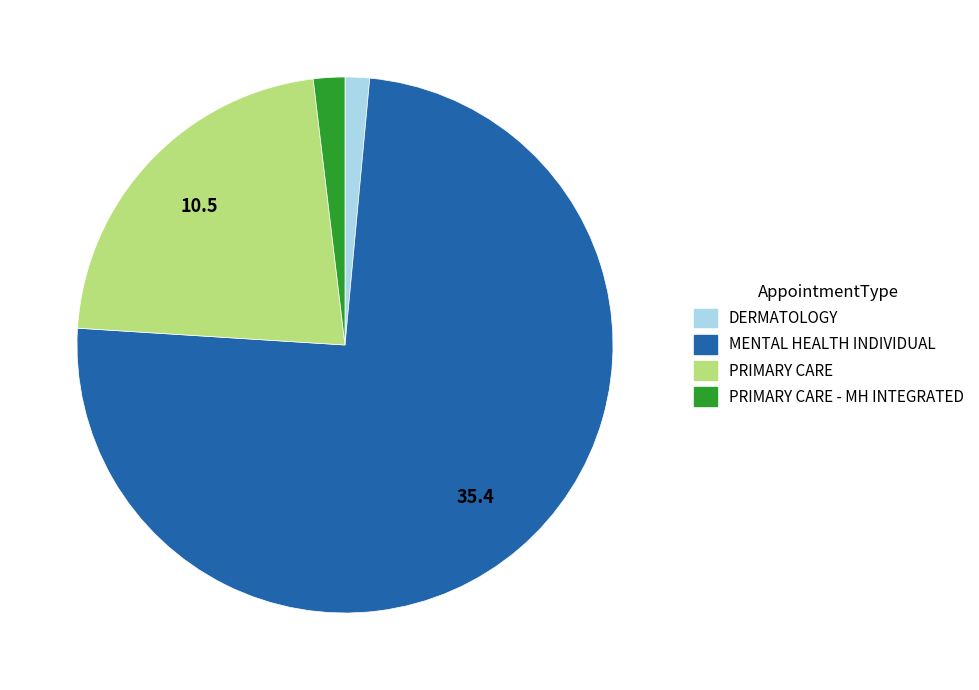

How many slices are in this pie chart?

4